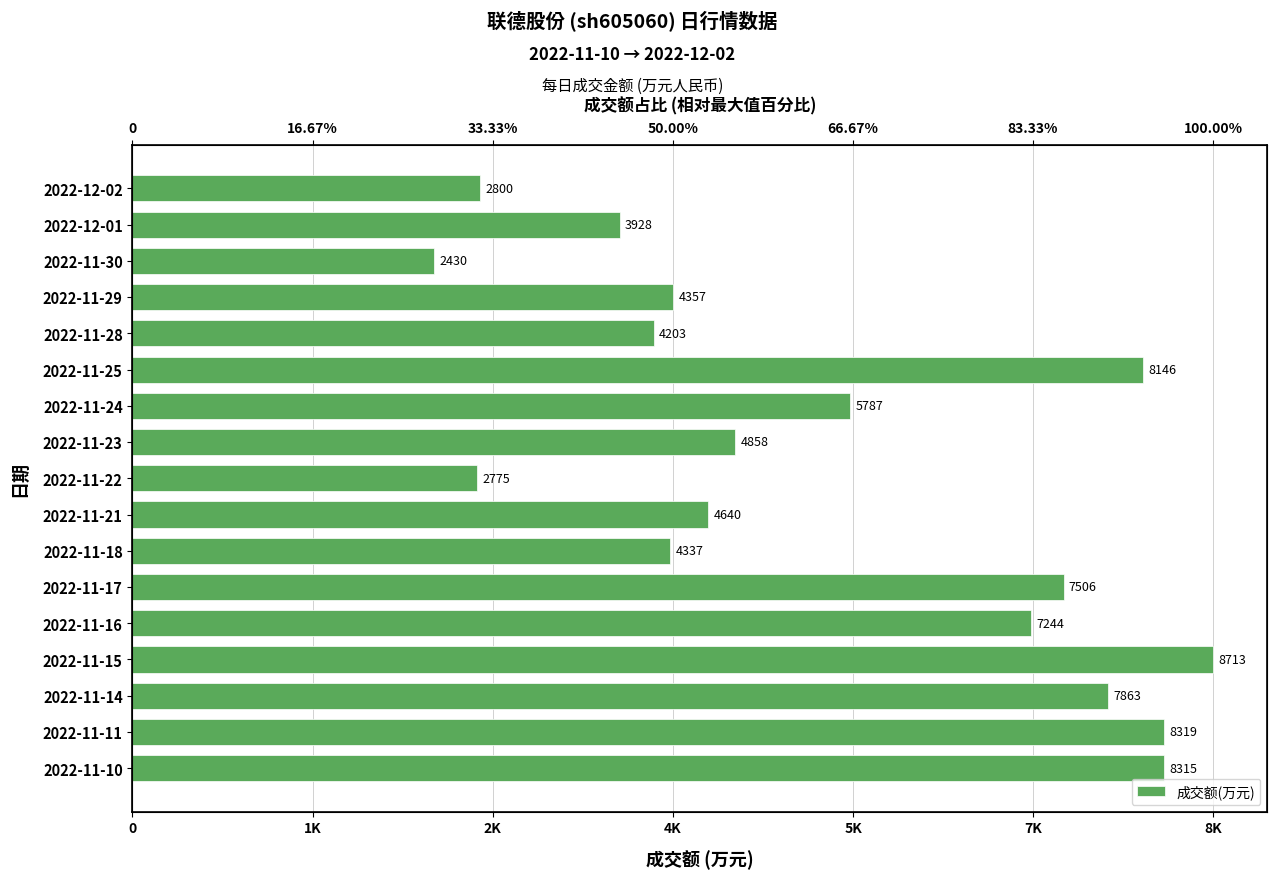

What is the average value?

5660